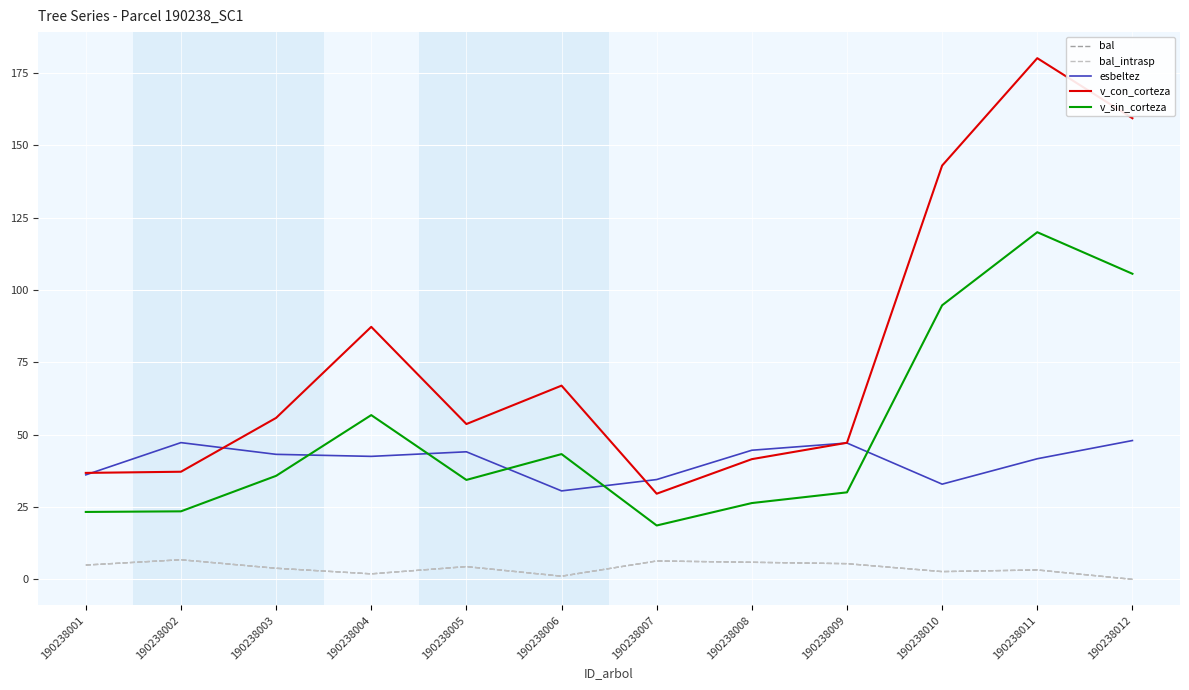

What is the total value across all series at 190238007?

95.4